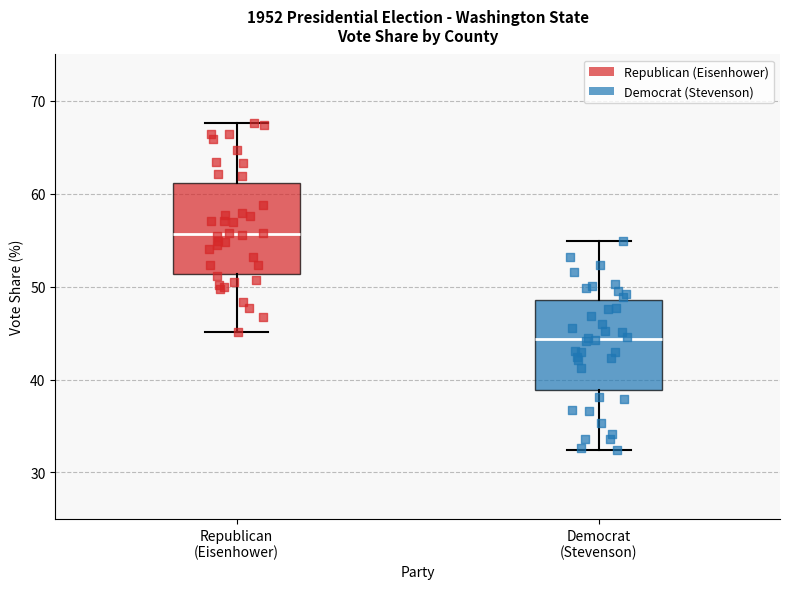

Reading left to right, transcribe this box plot: for each box, give where its median line is, the range the box spans, and where its two whiskers end, as read against the y-axis. The values are not printed on the chart, so give them approximately, as read against the axis.

Republican (Eisenhower): median 56, box 51 to 61, whiskers 45 to 68
Democrat (Stevenson): median 44, box 39 to 49, whiskers 32 to 55